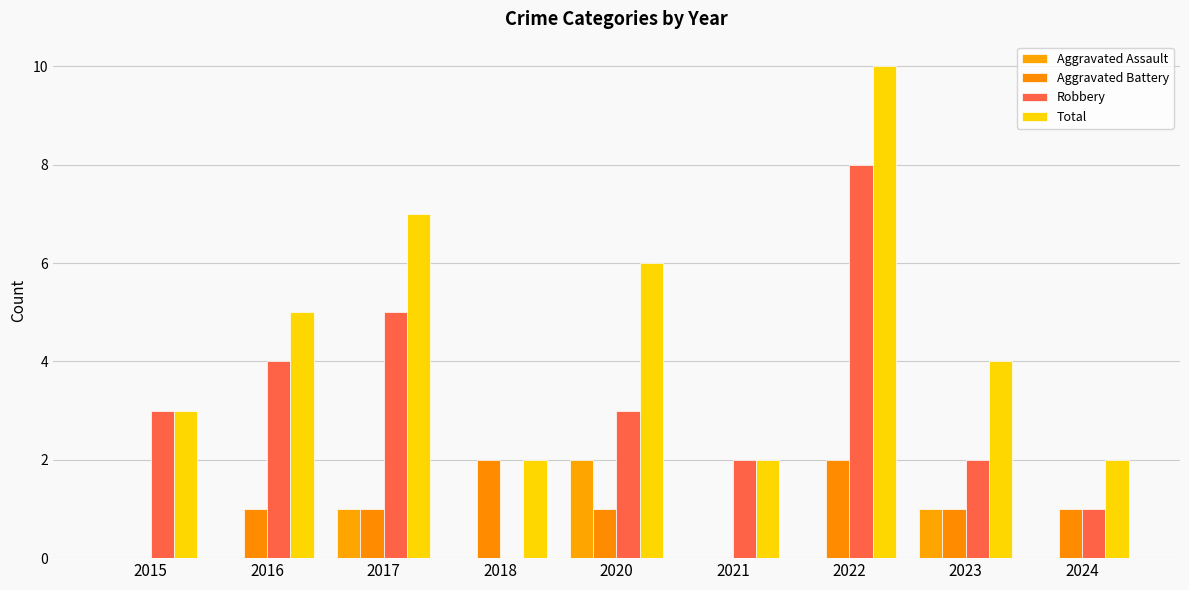

Is it true that Aggravated Assault equals 1 at 2016?

False